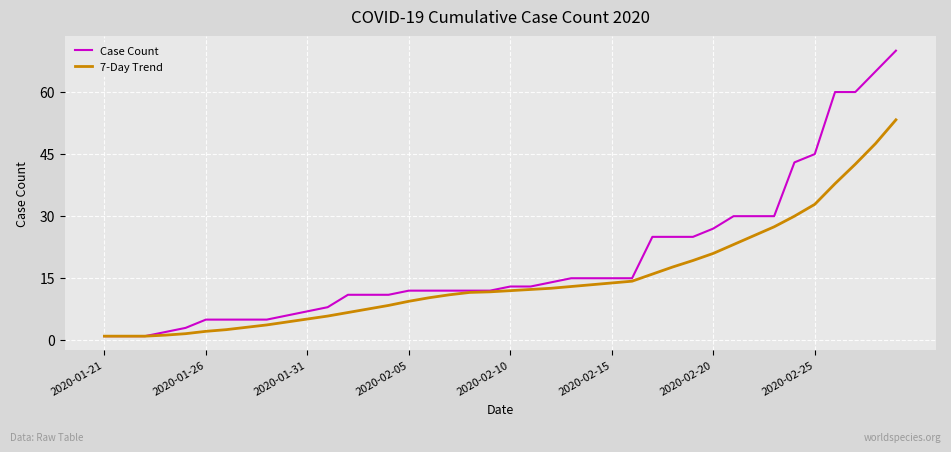

How many values in the Case Count series are below 13?

20